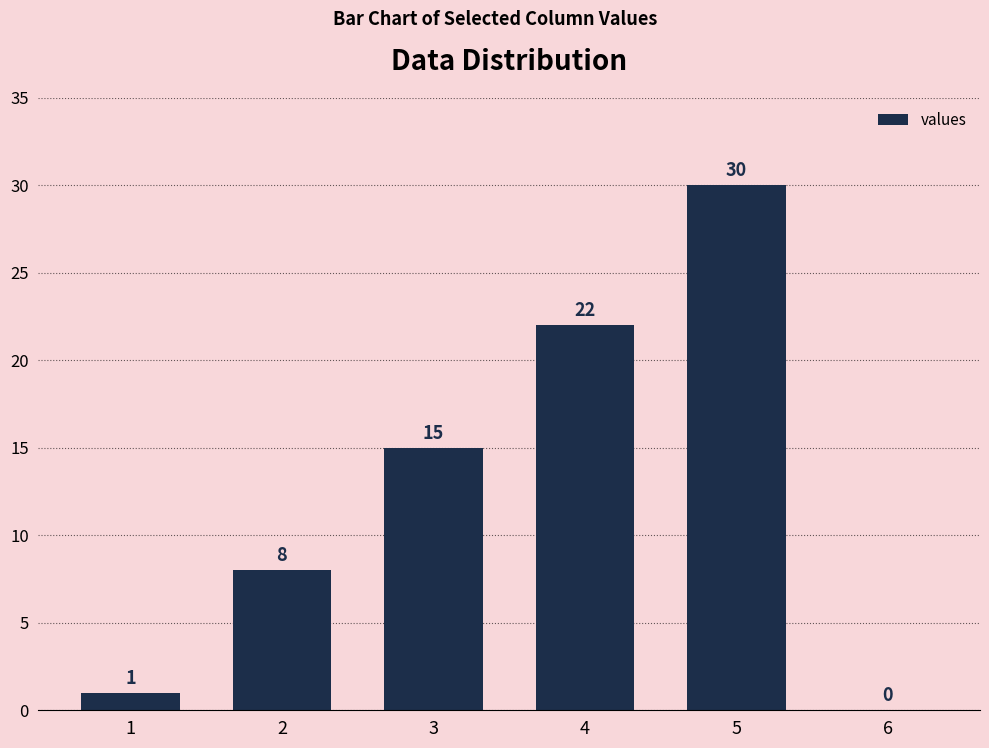

Is it true that the value at 2 is 13?

False